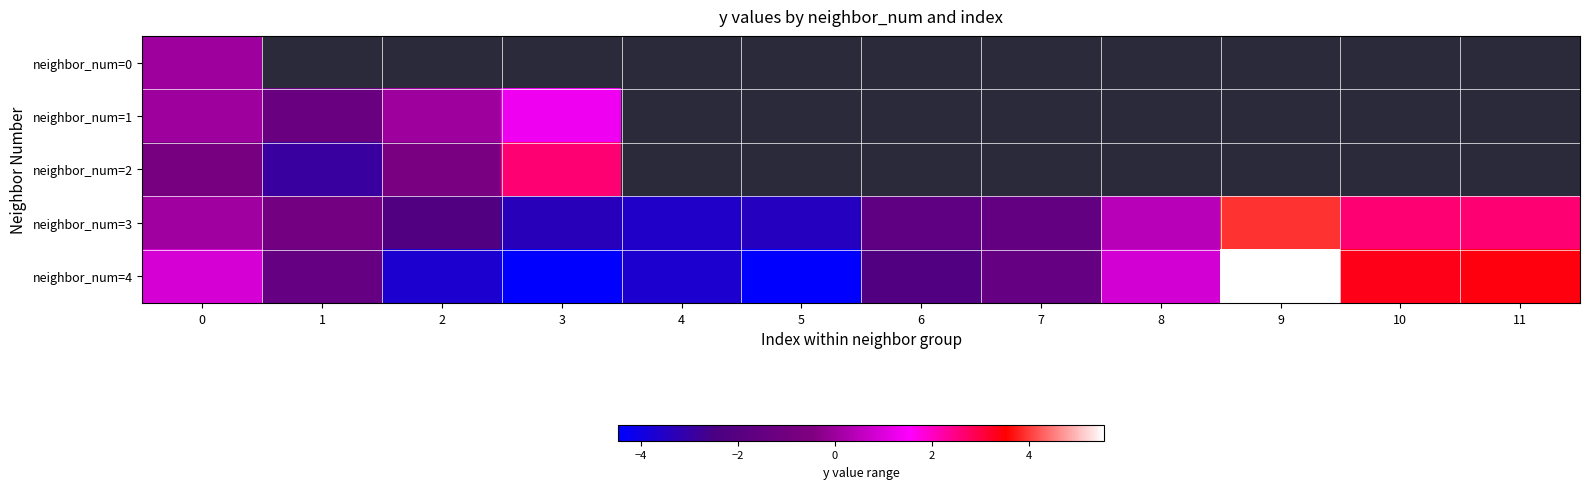

List the series in order of their peak value, lowest first.

neighbor_num=0, neighbor_num=1, neighbor_num=2, neighbor_num=3, neighbor_num=4